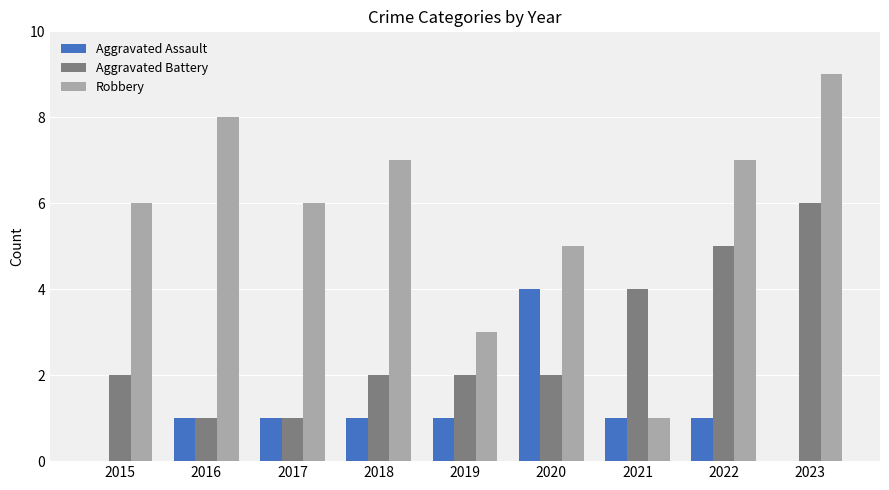

Which series has the largest total across all categories?

Robbery